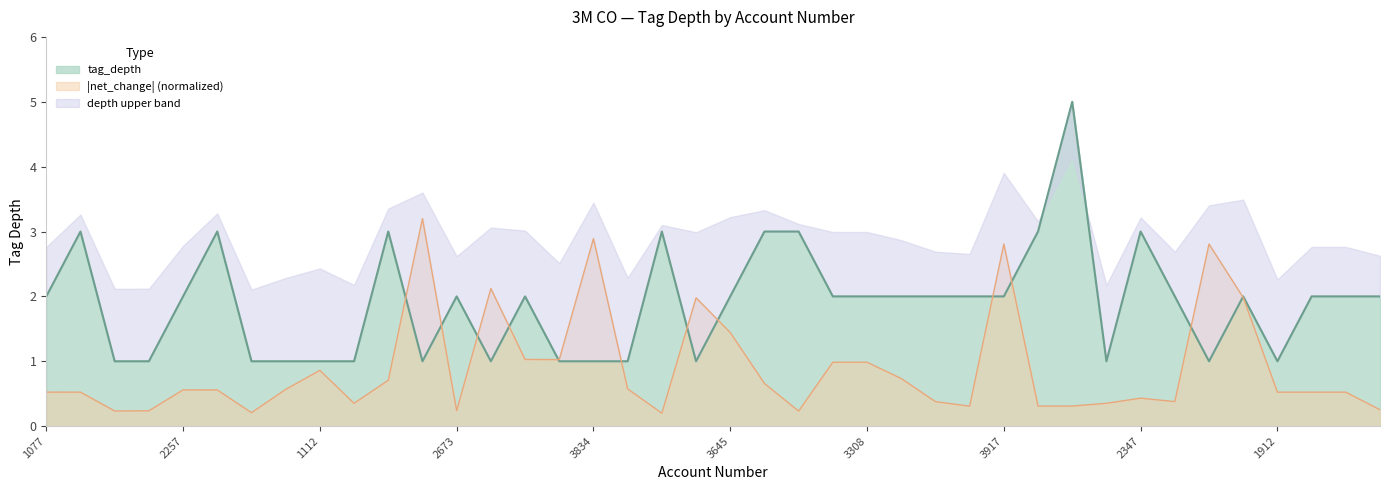

Is it true that the value at 2552 is 2?

True